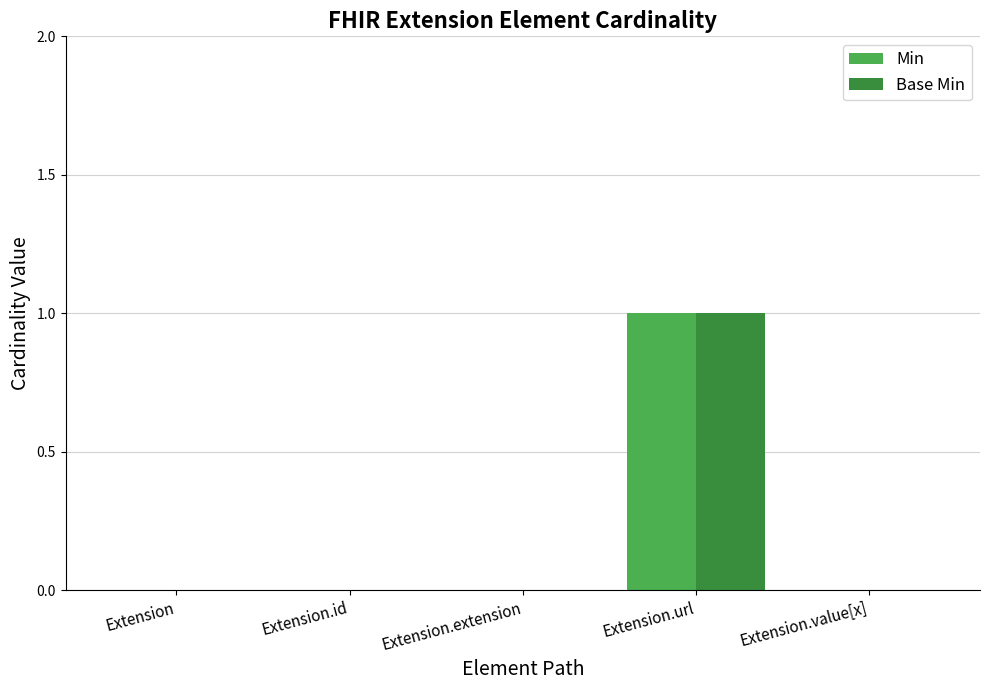

Which category has the highest value in the Min series?

Extension.url